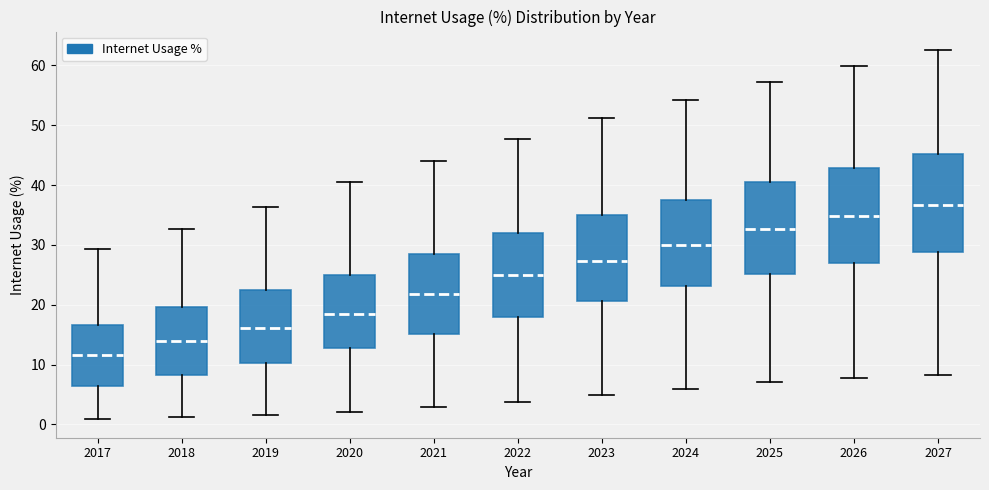

Where does the lower whisker of the box at x = 2025 end on the y-axis? The values are not printed on the chart, so give them approximately, as read against the axis.

7